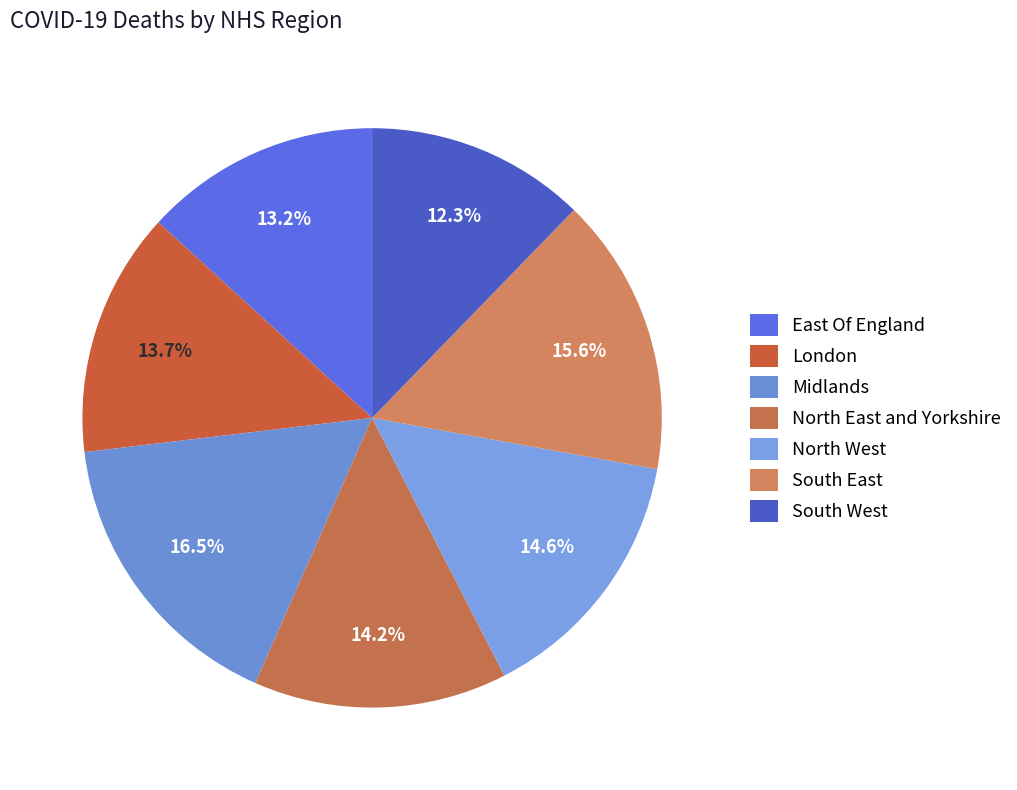

Which slice is the largest?

Midlands